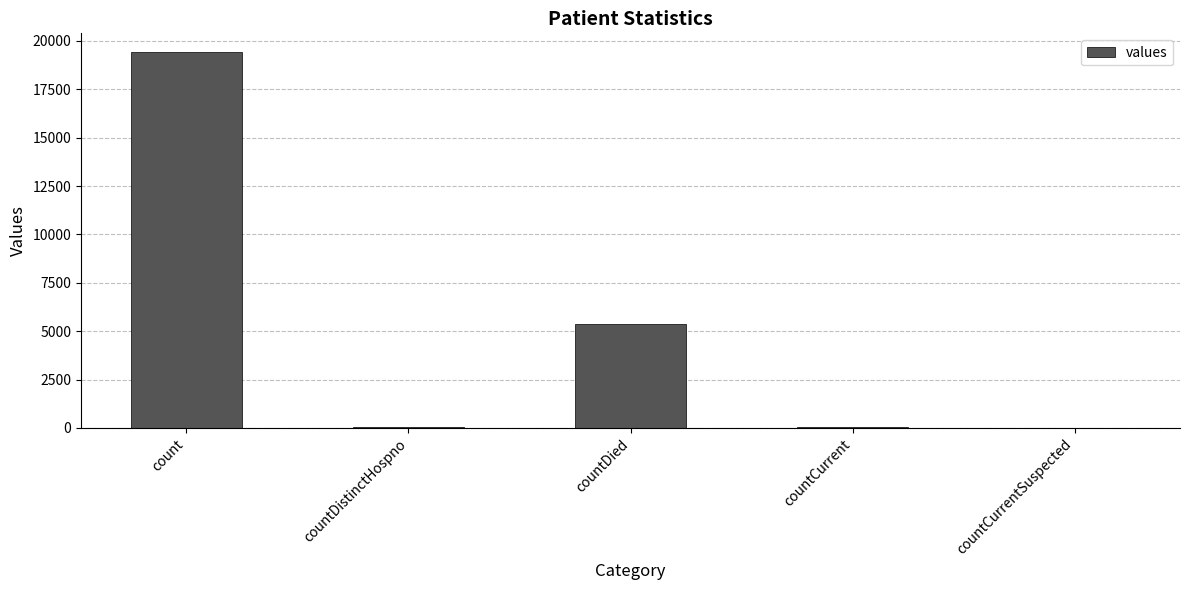

How many data points does each series have?

5